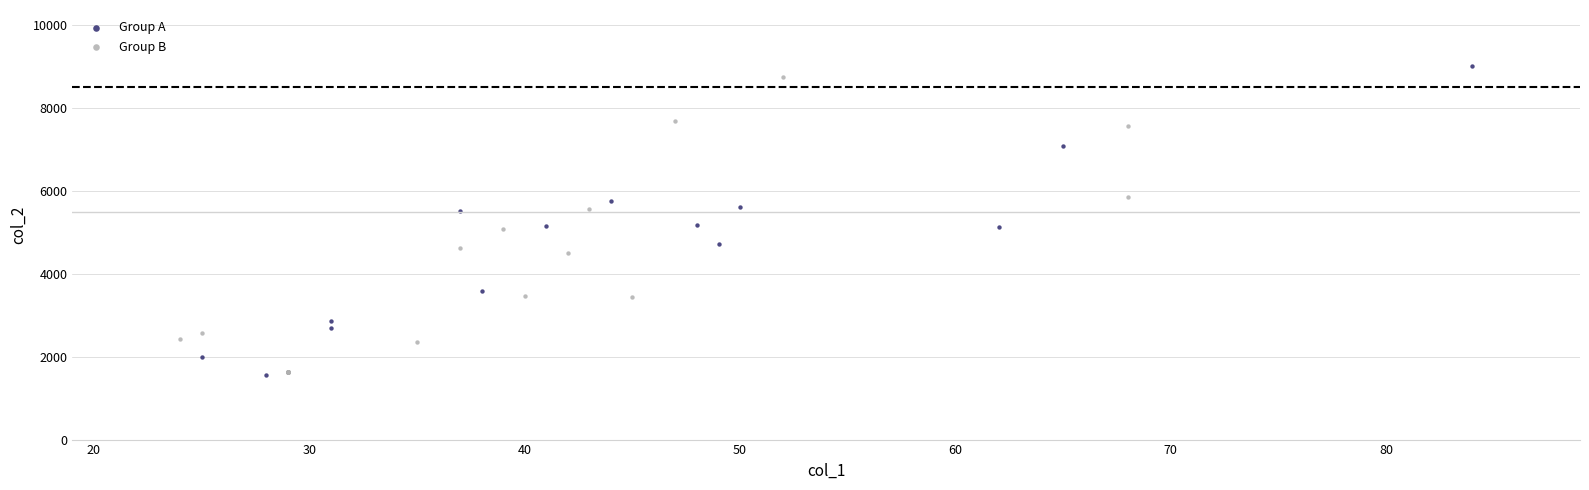

What are all the series names shown in the legend?

Group A, Group B